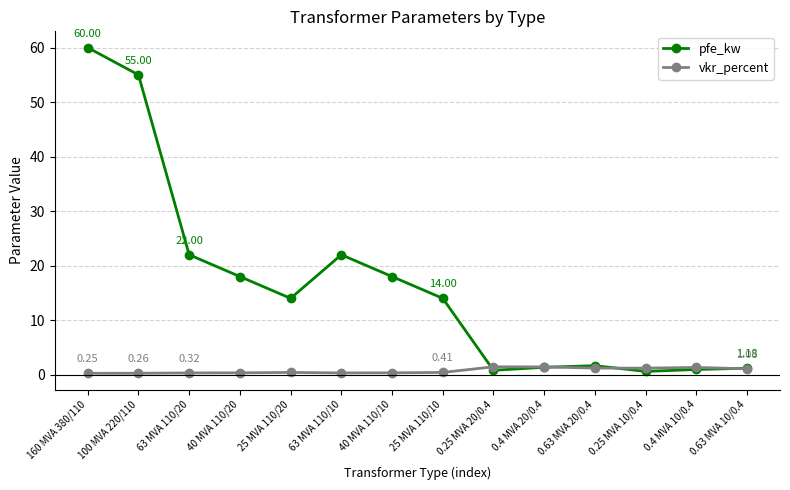

Which series has the largest total across all categories?

pfe_kw